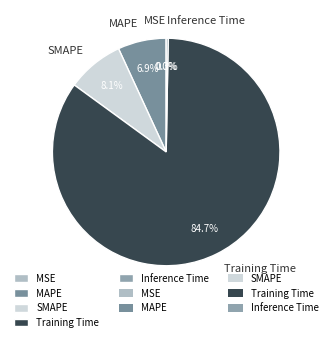

Is there any slice that represents more than half of the pie?

Yes